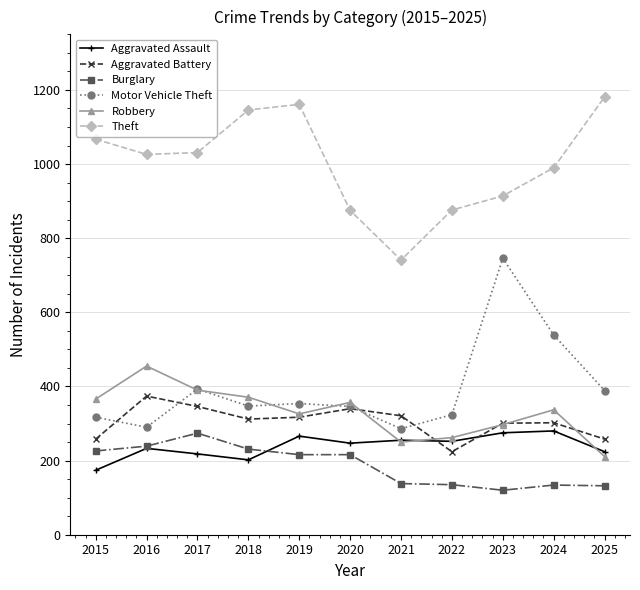

Is the value of Robbery at 2019 greater than the value of Aggravated Assault at 2025?

Yes